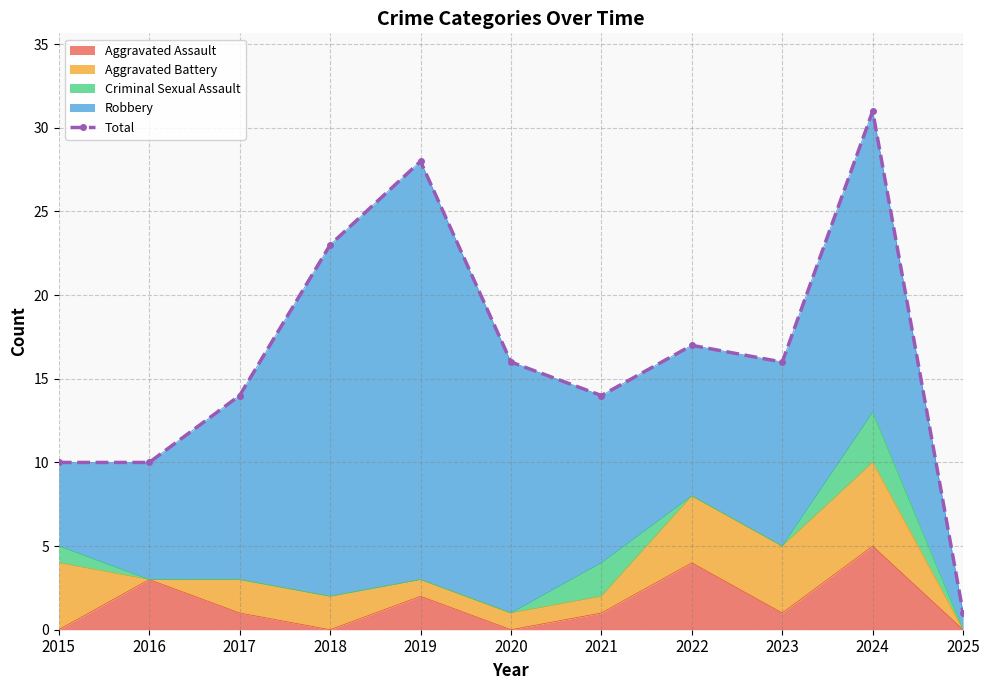

What is the smallest value displayed?

1